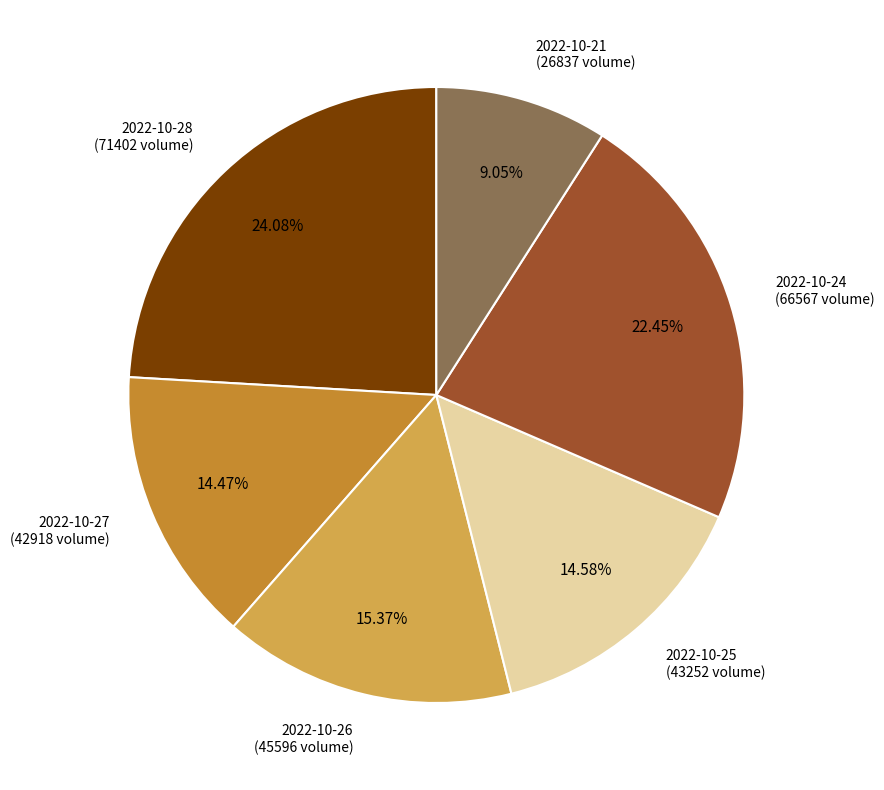

Which has a higher value, 2022-10-27 (42918 volume) or 2022-10-26 (45596 volume)?

2022-10-26 (45596 volume)